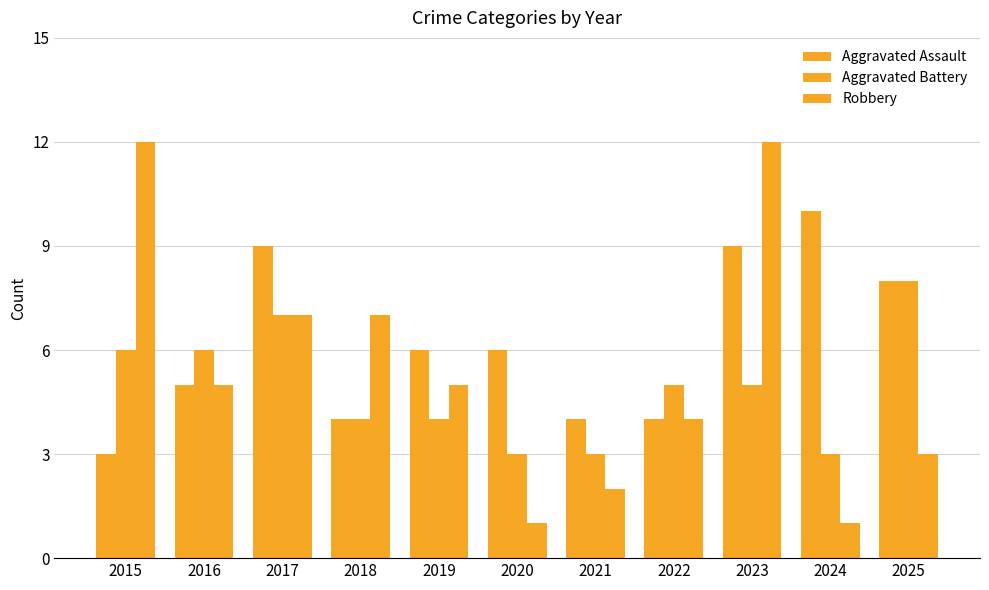

How many distinct data groups are displayed?

3